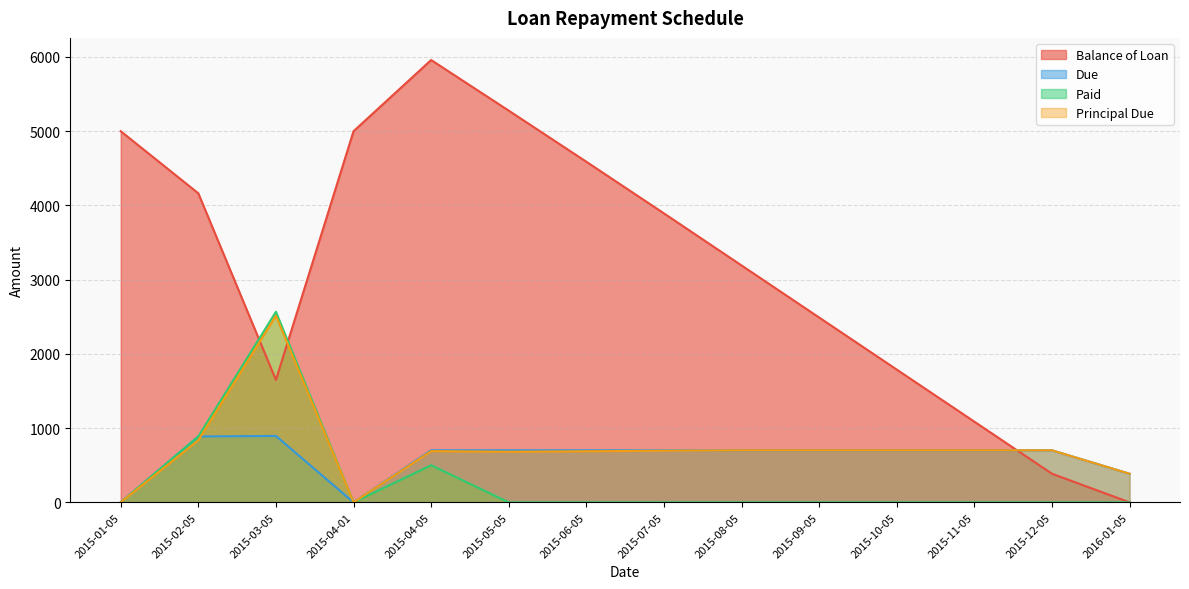

What is the difference between the maximum and minimum values in the Due series?

894.5